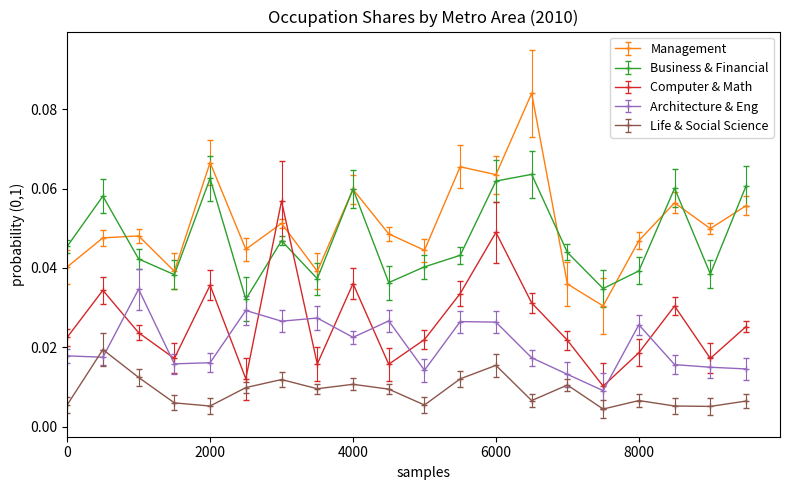

True or false: Life & Social Science and Business & Financial intersect in this chart.

False